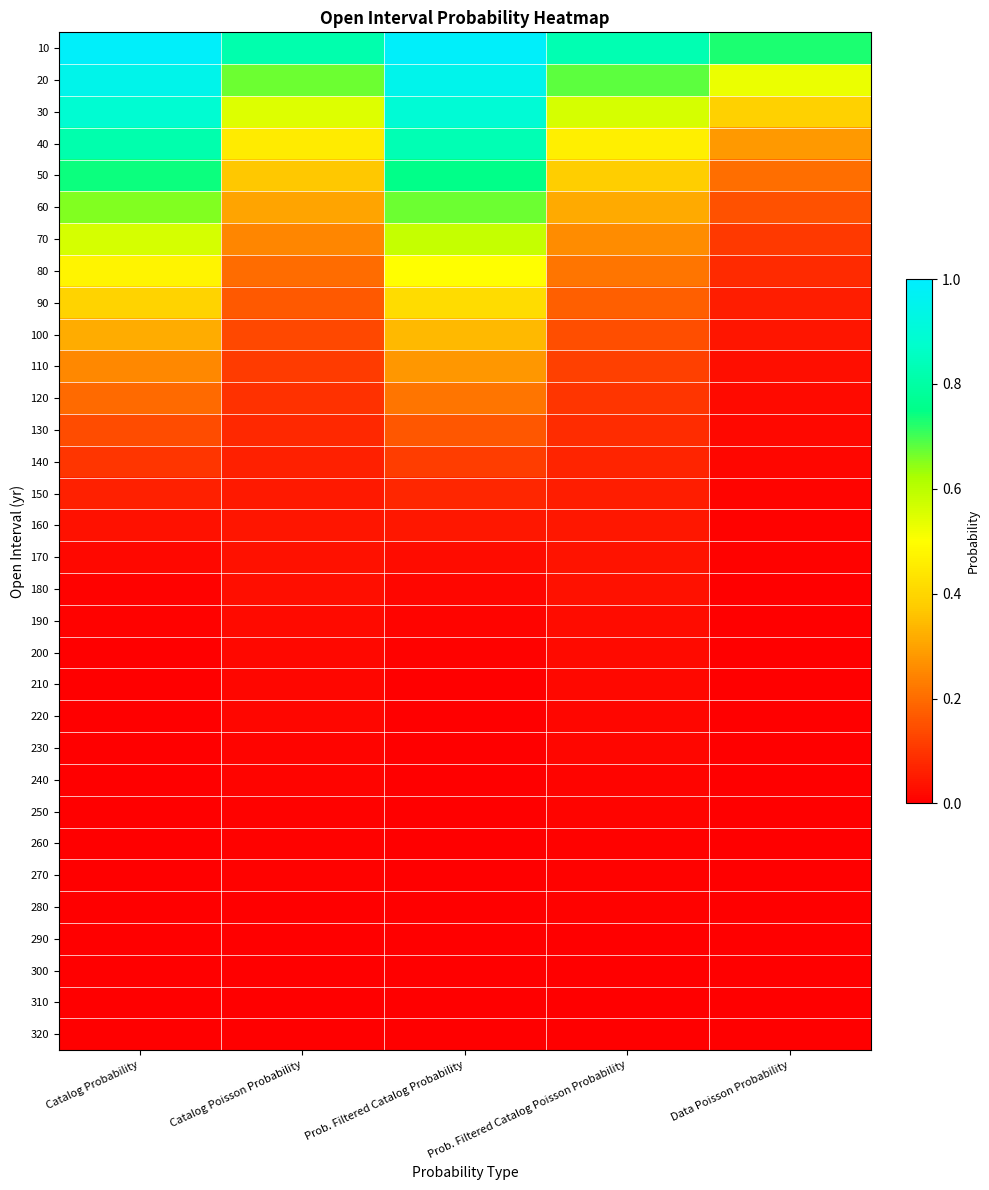

Rank the series at Prob. Filtered Catalog Poisson Probability from highest to lowest value.

10, 20, 30, 40, 50, 60, 70, 80, 90, 100, 110, 120, 130, 140, 150, 160, 170, 180, 190, 200, 210, 220, 230, 240, 250, 260, 270, 280, 290, 300, 310, 320